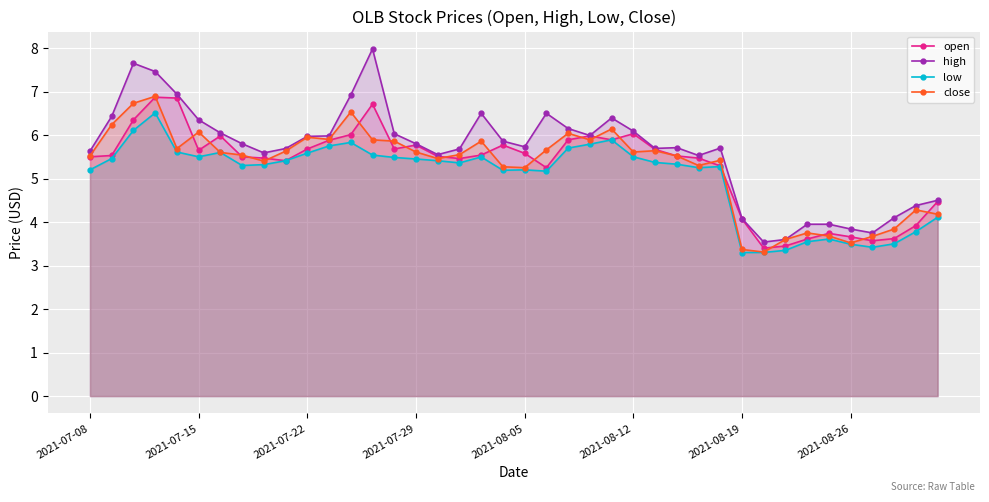

How many values in the close series are below 5?

10